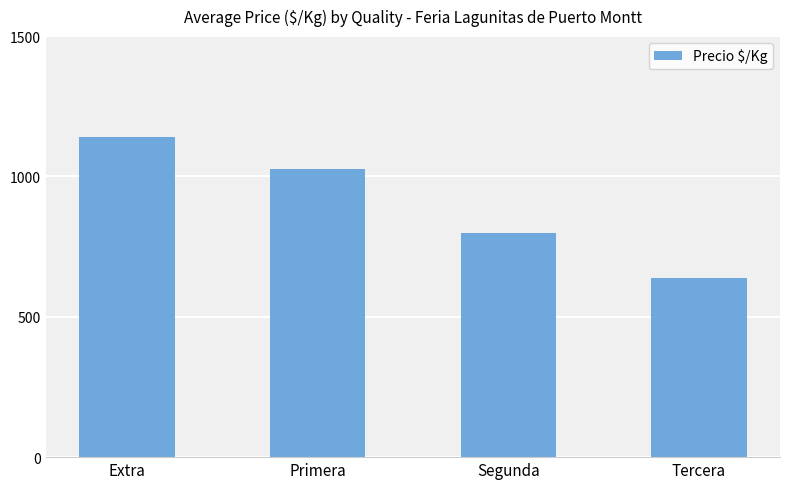

What is the change in value from Extra to Segunda?

-339